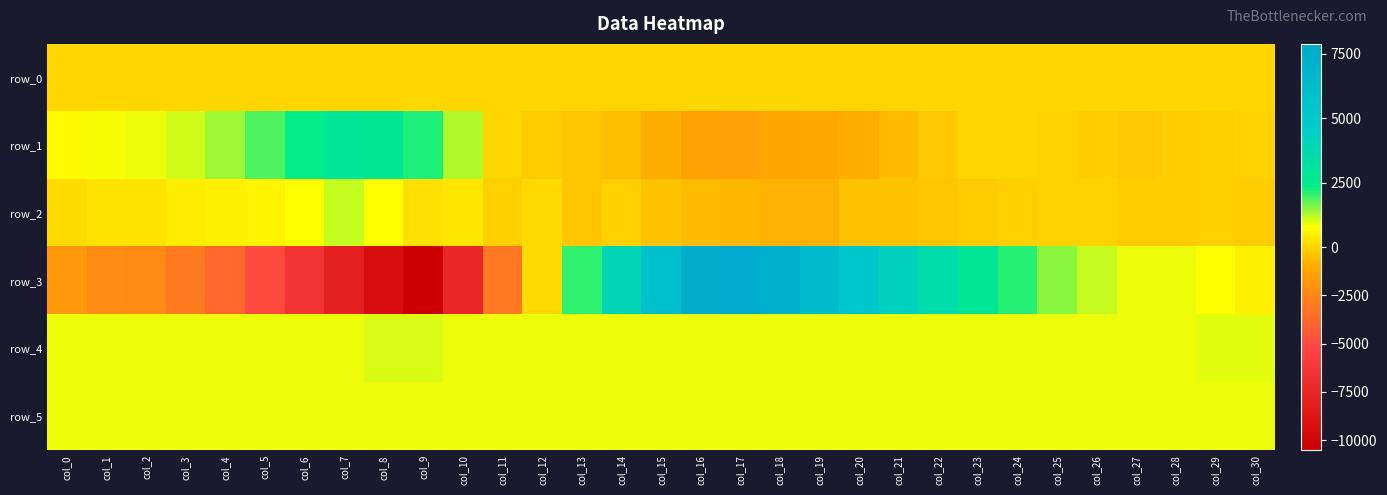

Rank the series by their maximum value, from highest to lowest.

row_3, row_1, row_2, row_4, row_5, row_0